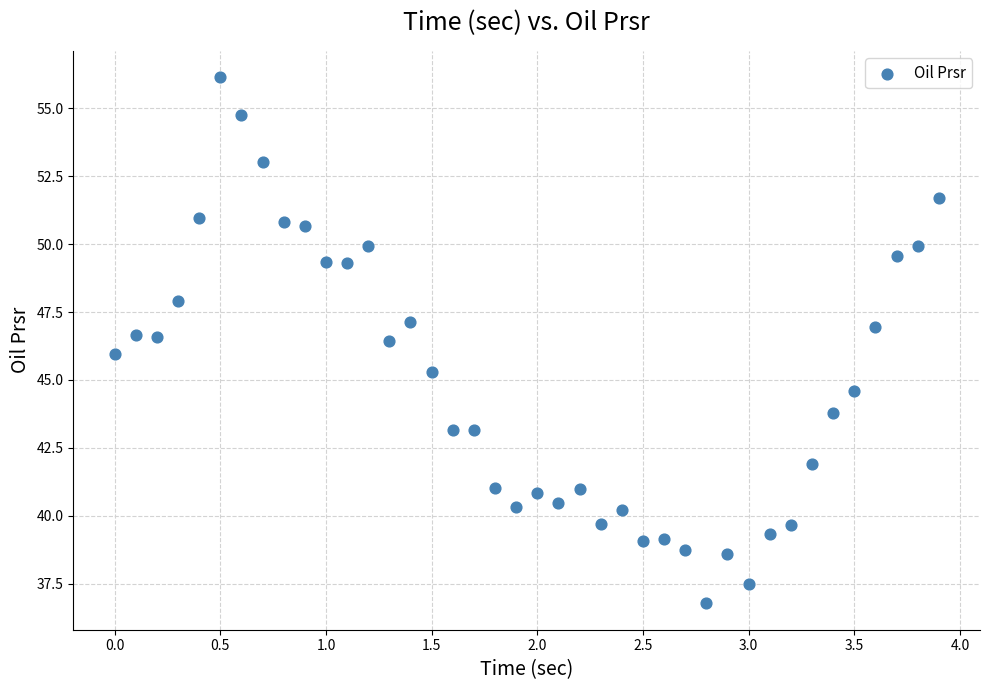

What is the range of X values (max minus min)?

3.9